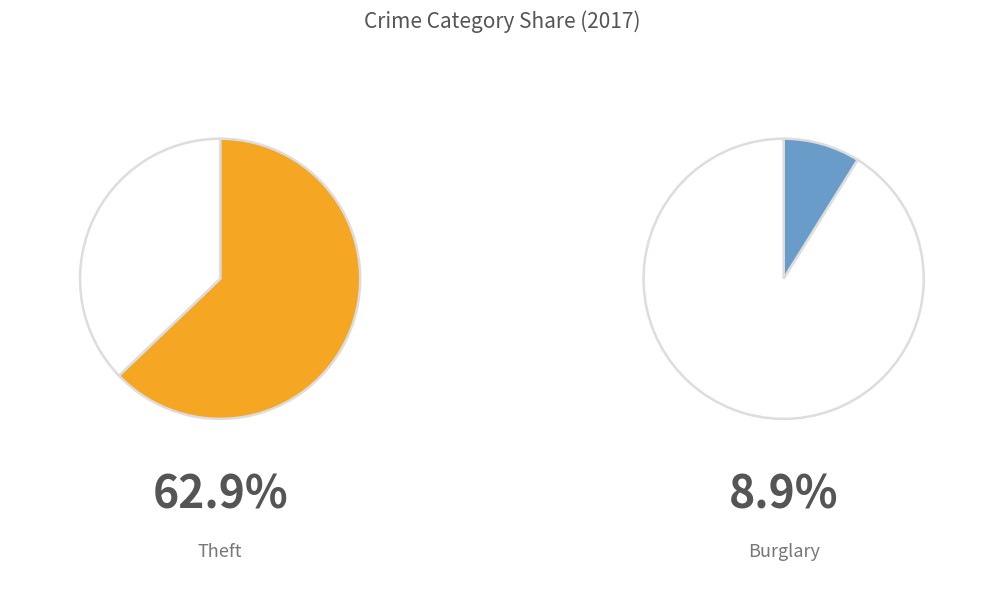

How much of the chart is everything except Theft?

37.1%